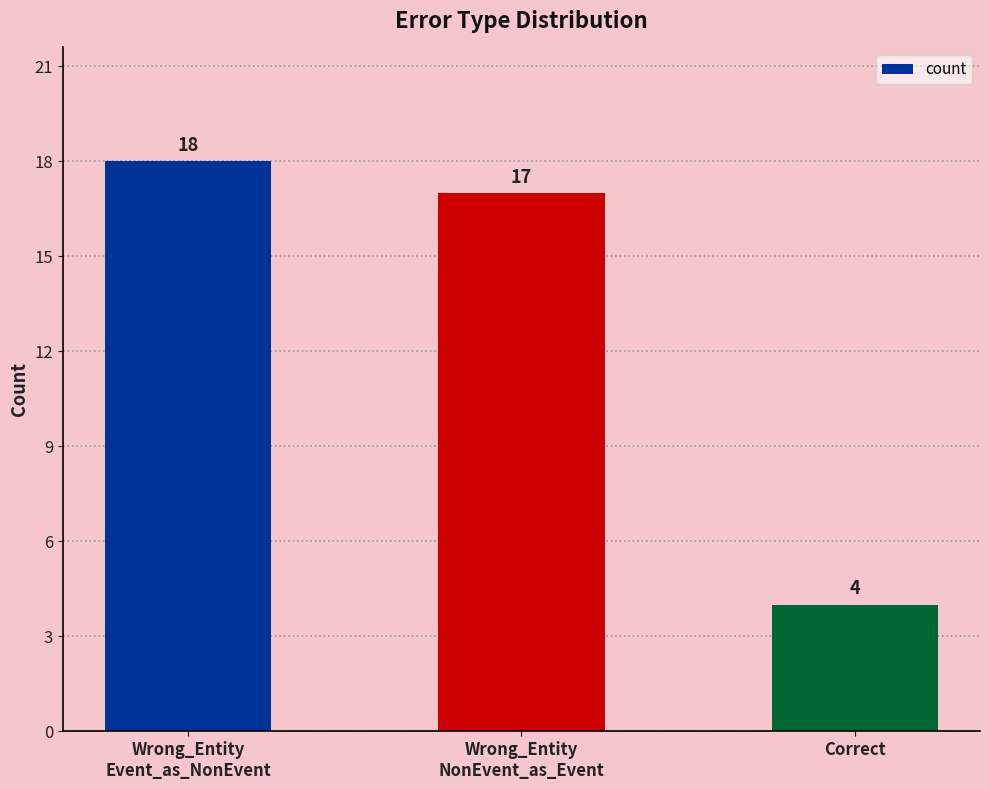

The chart shows a value of 18 at Wrong_Entity
Event_as_NonEvent. True or false?

True